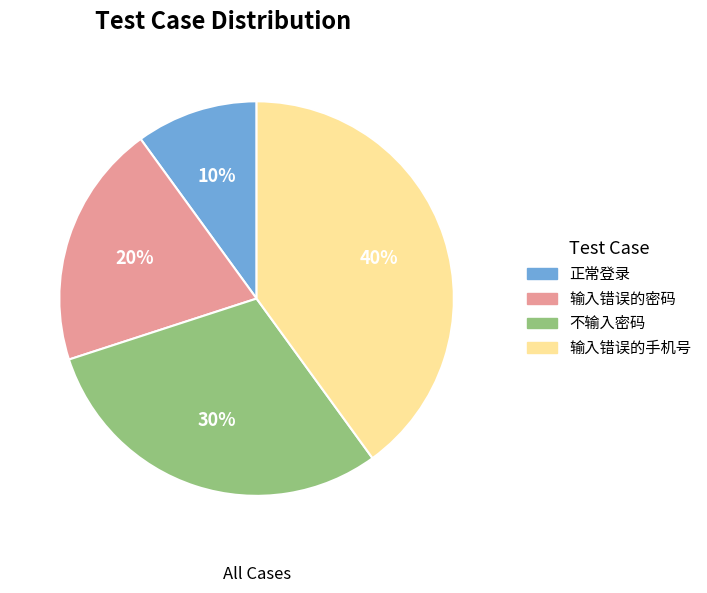

How many segments does this pie chart have?

4